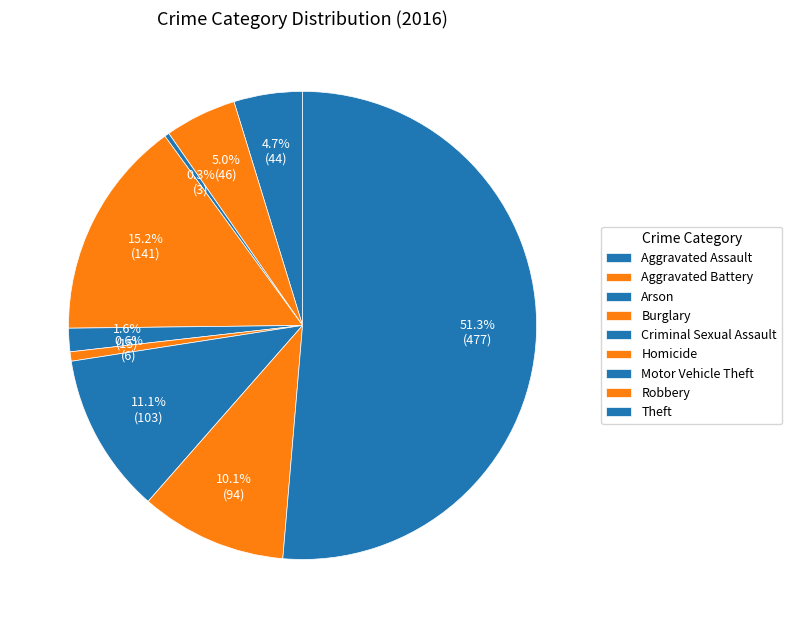

What percentage is the Homicide slice, to the nearest percent?

1%